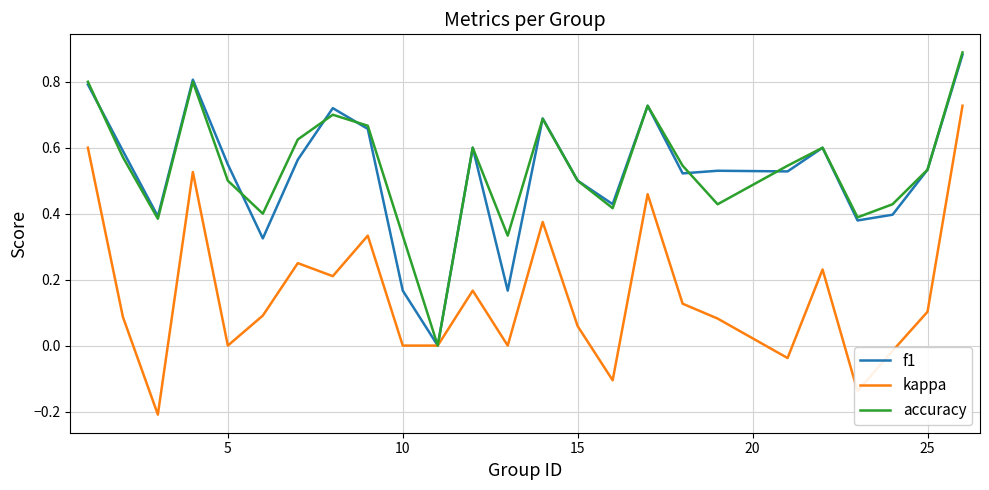

How many lines are shown in the chart?

3